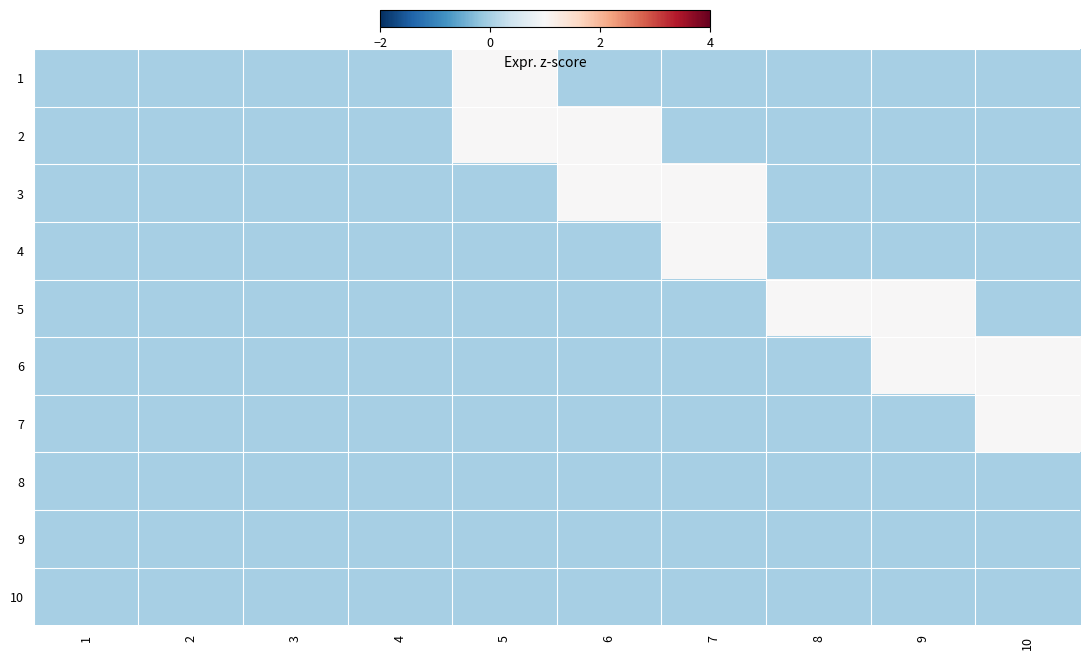

At which category does the chart reach its peak across all series?

5